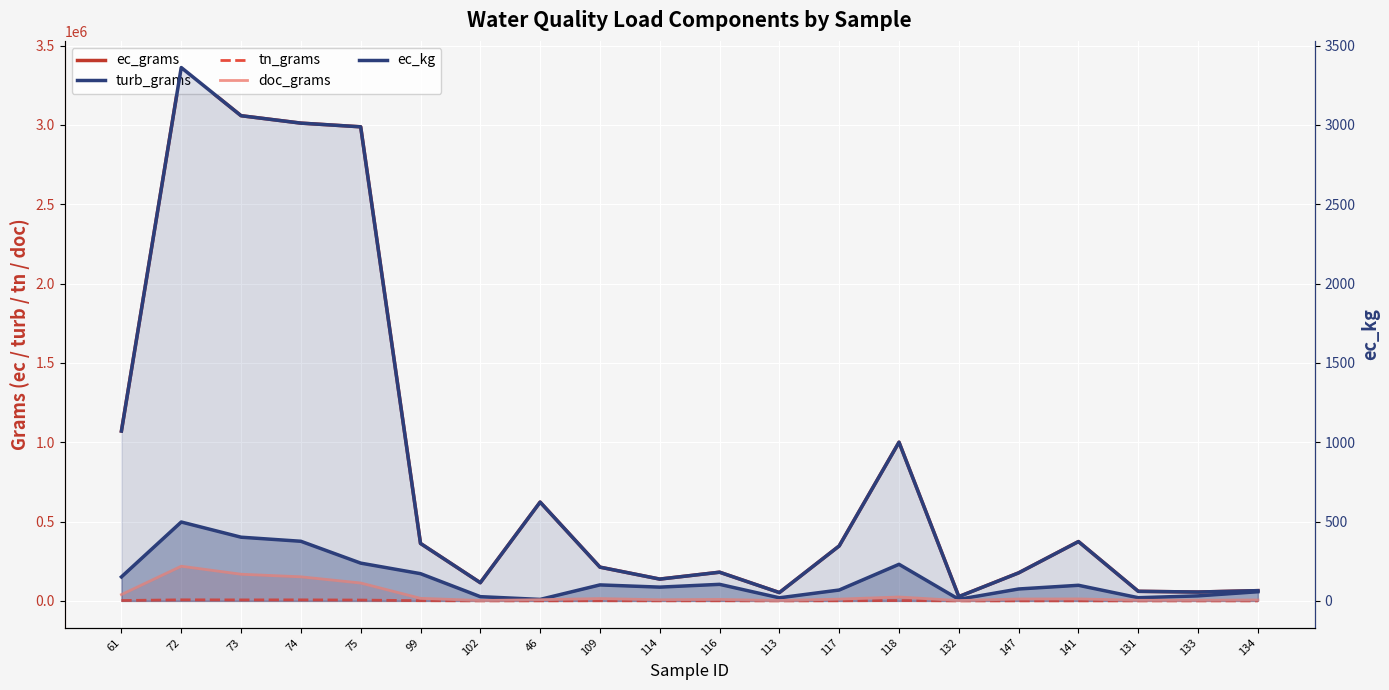

Reading left to right, what are all the values shown in this chart?

ec_grams: 1070543.1	3361229.3	3057785.0	3011101.3	2987759.4	362235.5	114720.1	622675.9	212770.5	137452.0	180850.5	52519.8	346426.3	1000039.0	27103.2	176765.2	373981.0	60411.6	55943.7	64630.9
turb_grams: 151286.3	497181.8	401480.2	375804.1	238087.1	171630.6	26728.6	9321.5	100800.0	86829.4	104389.7	19507.4	68612.6	230621.2	10022.5	75125.2	98416.1	20067.7	31725.0	57813.7
tn_grams: 2564.2	6769.1	6302.3	6535.7	5368.6	1423.1	224.7	410.1	984.1	553.2	801.2	150.1	739.9	2449.1	33.9	307.4	393.7	90.3	106.2	132.8
doc_grams: 39744.7	218479.9	168061.5	151722.2	112741.2	16171.2	2436.3	7270.8	14628.0	7057.0	9225.7	2107.0	11065.5	24490.8	2010.2	11816.4	12439.8	3819.1	4128.5	5861.0
ec_kg: 1070.5	3361.2	3057.8	3011.1	2987.8	362.2	114.7	622.7	212.8	137.5	180.9	52.5	346.4	1000.0	27.1	176.8	374.0	60.4	55.9	64.6